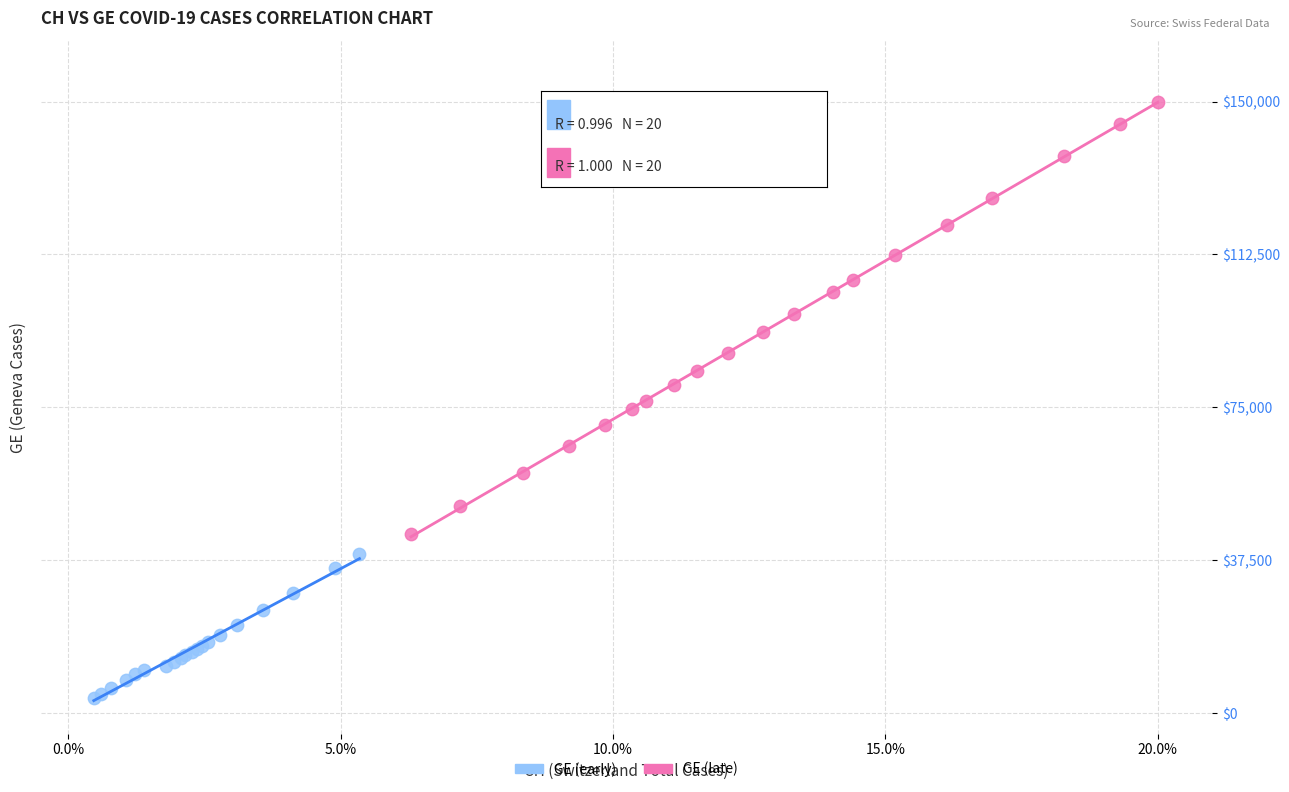

Which series reaches the maximum Y coordinate?

GE (late)